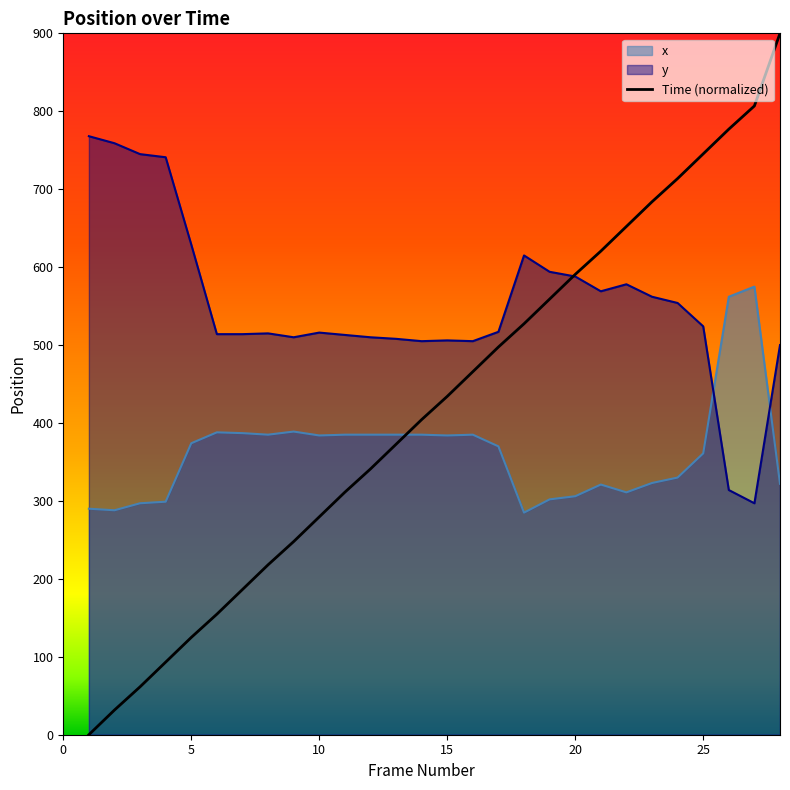

Which series has the widest spread of values?

Time (normalized)